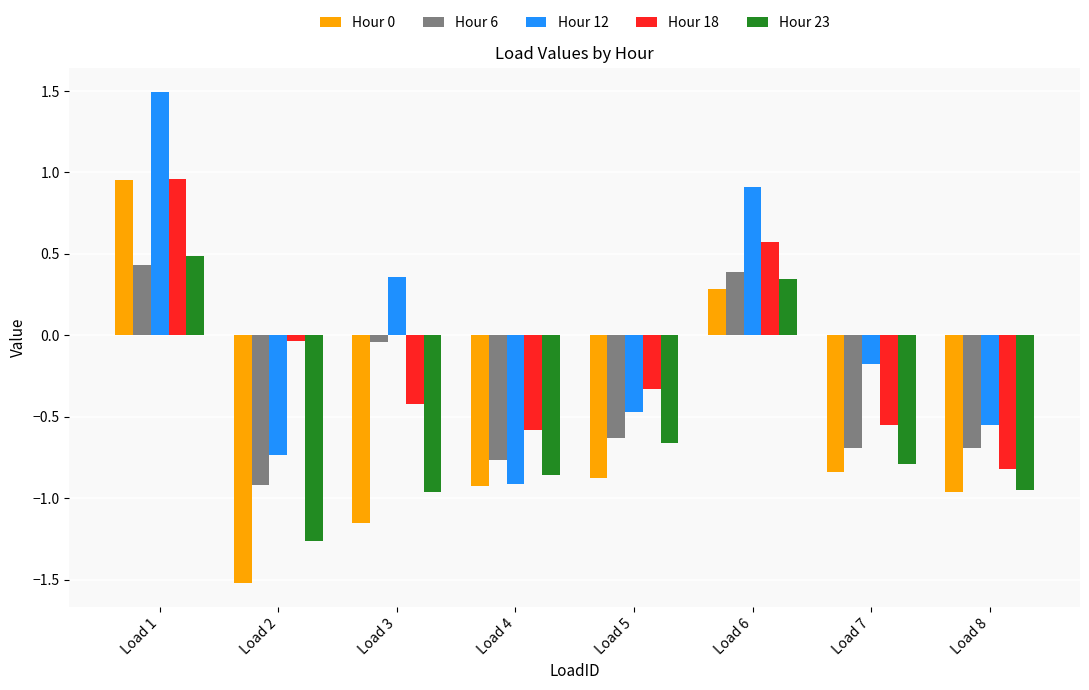

Which series has the largest total across all categories?

Hour 12